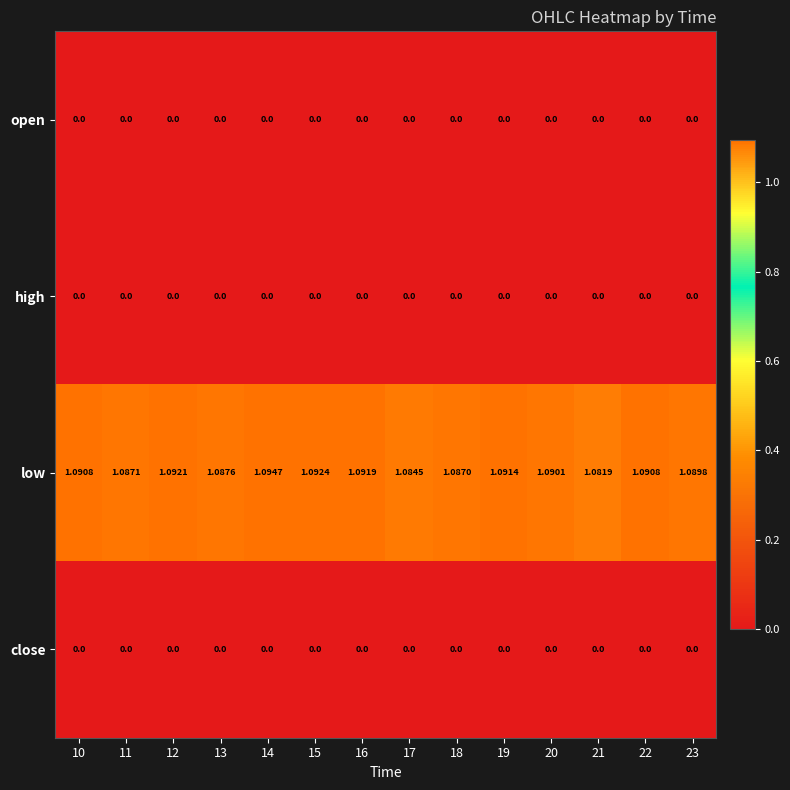

Which series has the widest spread of values?

low